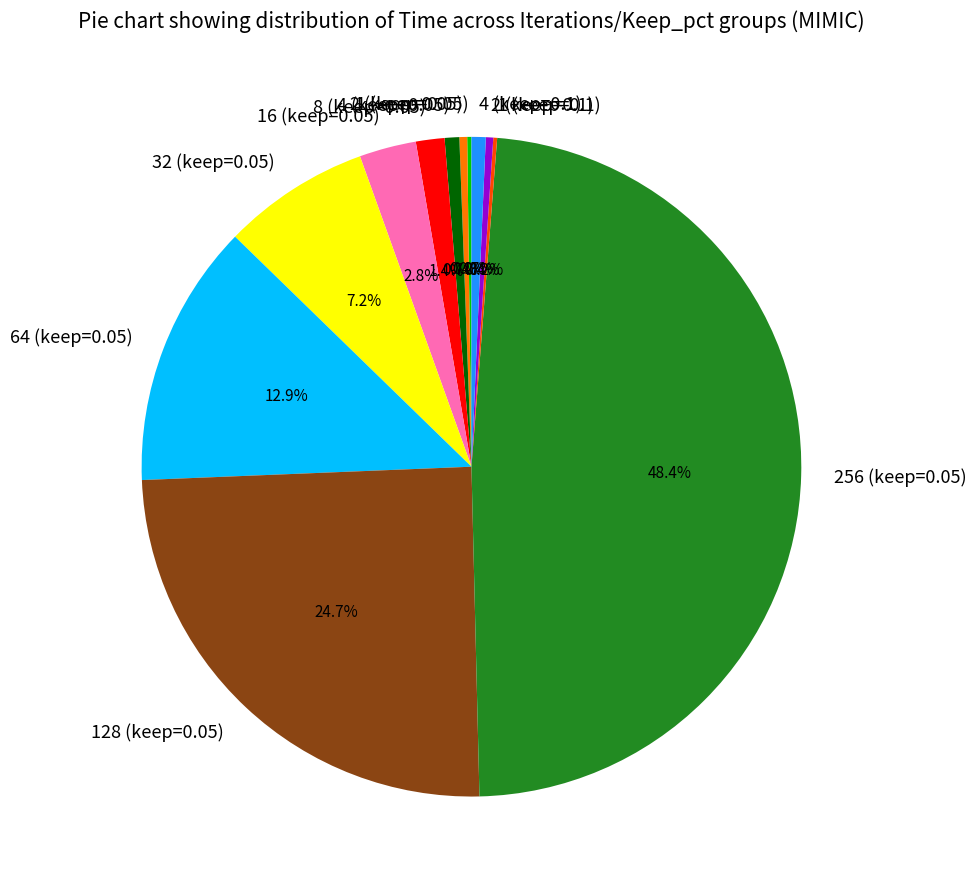

Is 4 (keep=0.1) the majority of the pie?

No